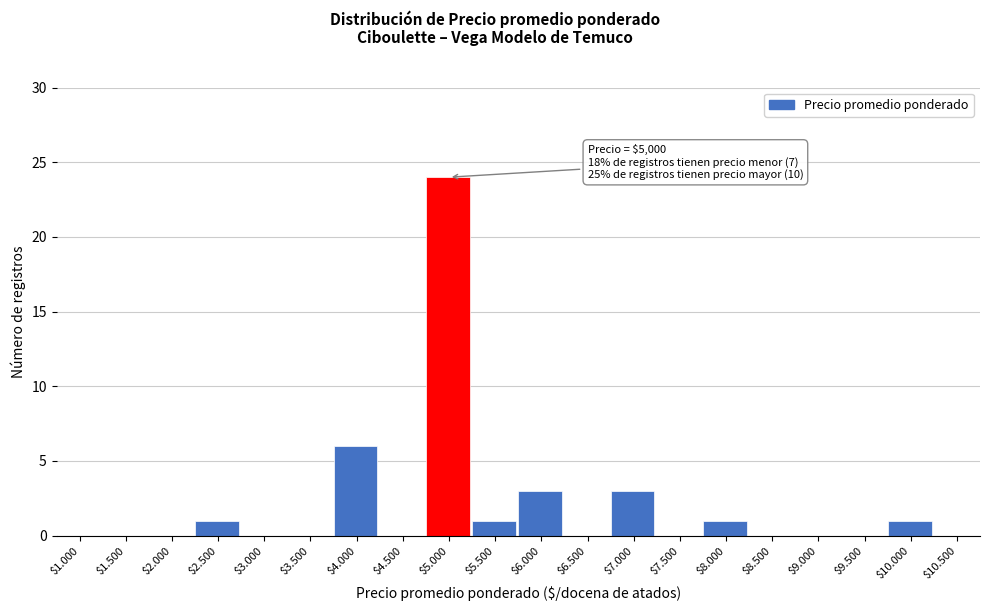

True or false: the data shows 8 at $1.500.

False